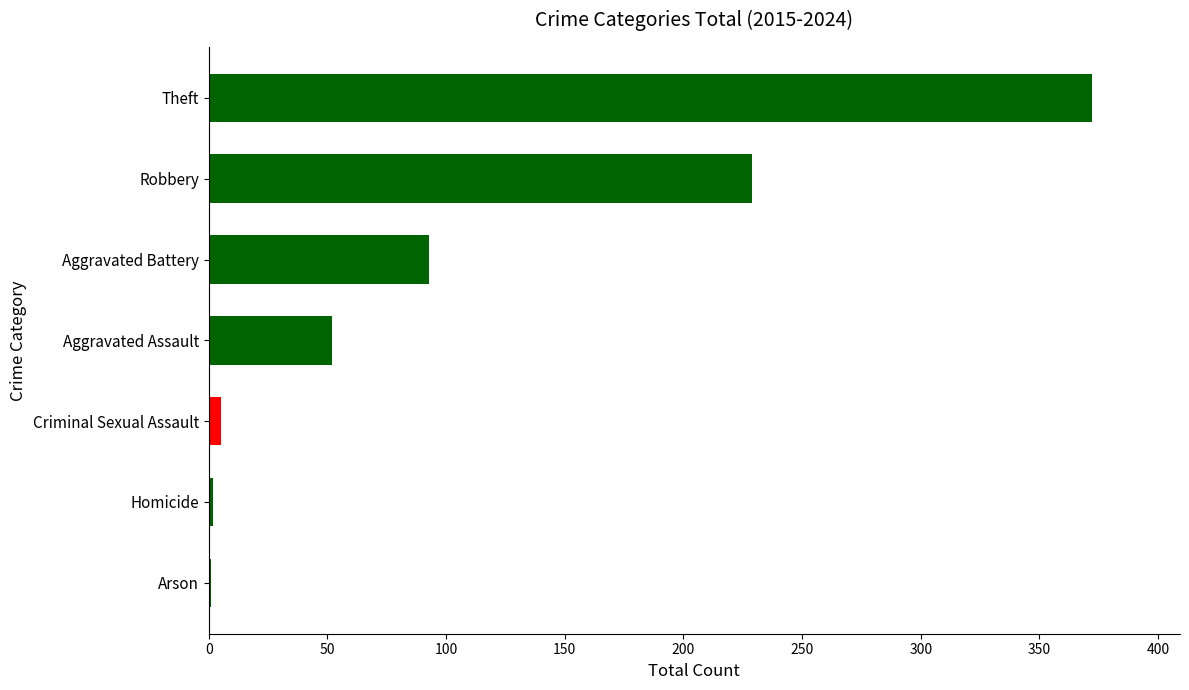

At which label is the value closest to 186?

Robbery